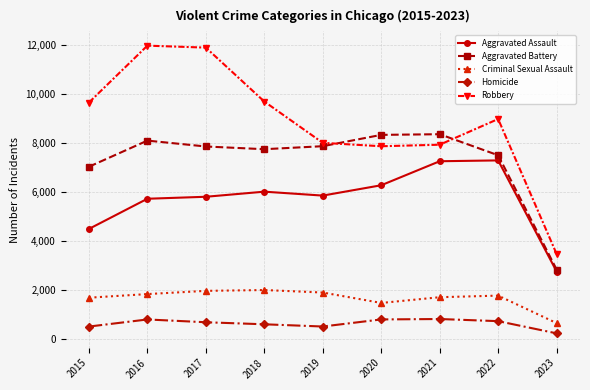

Does the chart have visible grid lines?

Yes